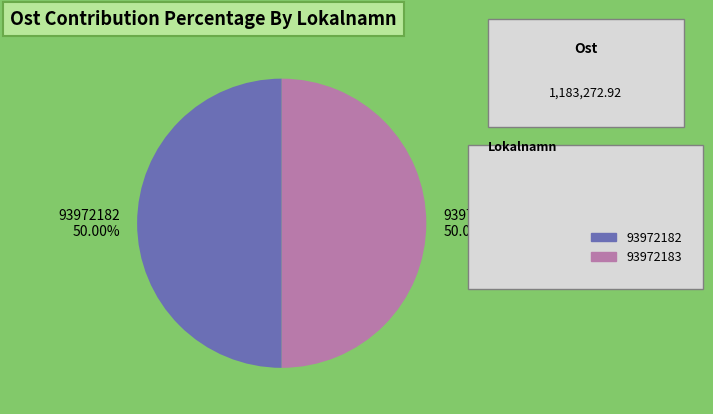

What is the ratio of the value at 93972182 50.00% to the value at 93972183 50.00%?

1.0